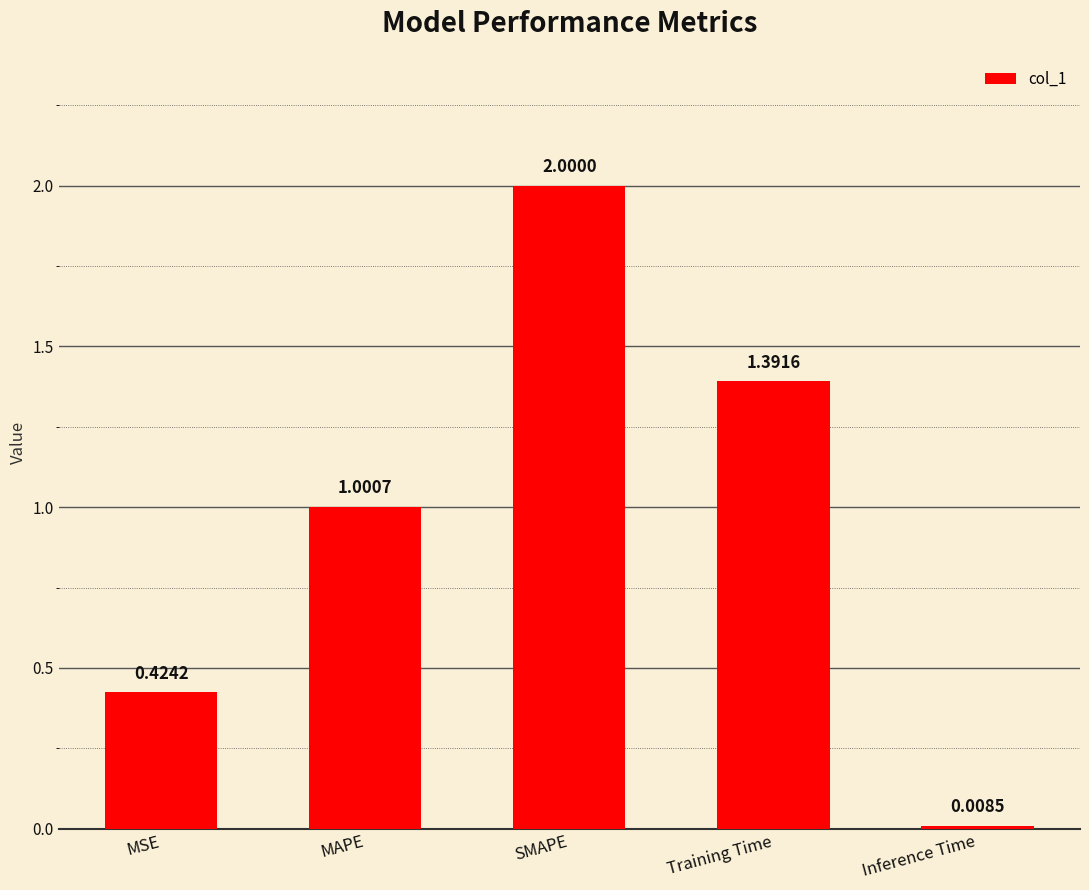

What is the difference between the maximum and minimum values?

2.0